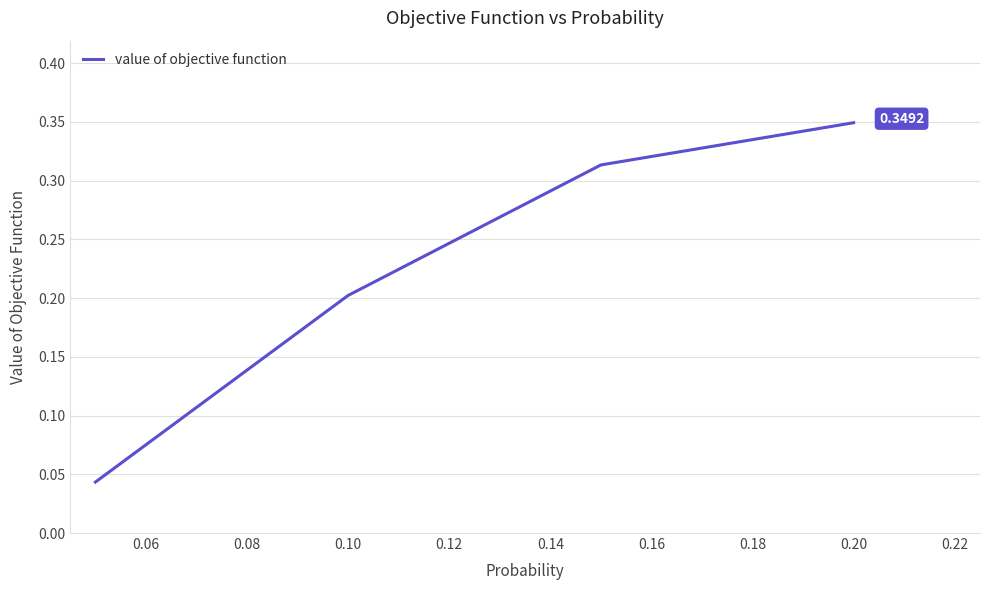

What is the sum of all values?

0.9